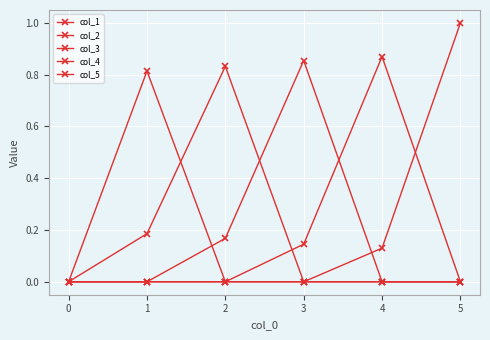

Count the number of categories in the chart.

6